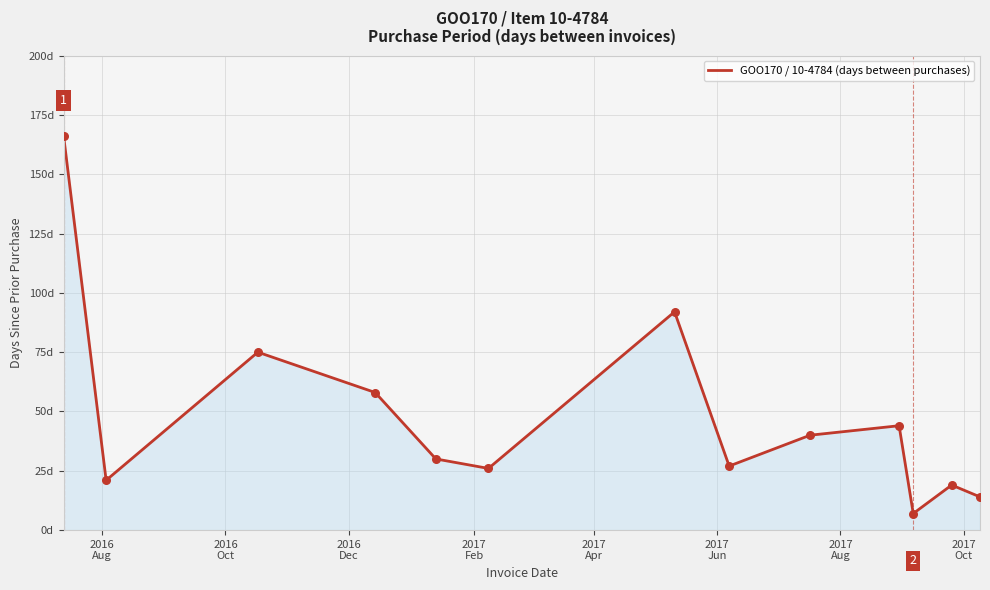

Does the chart have visible grid lines?

Yes